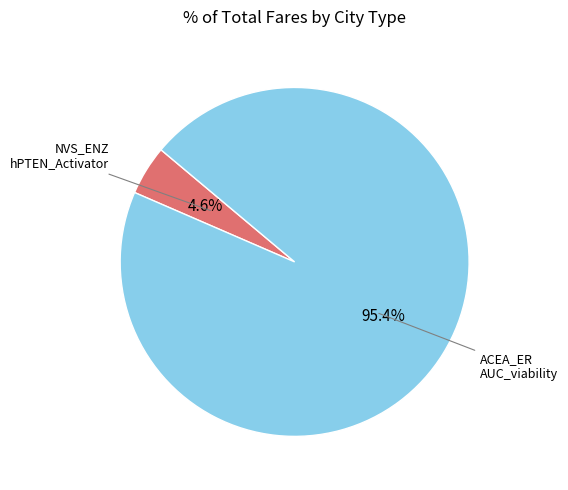

Is there any slice that represents more than half of the pie?

Yes